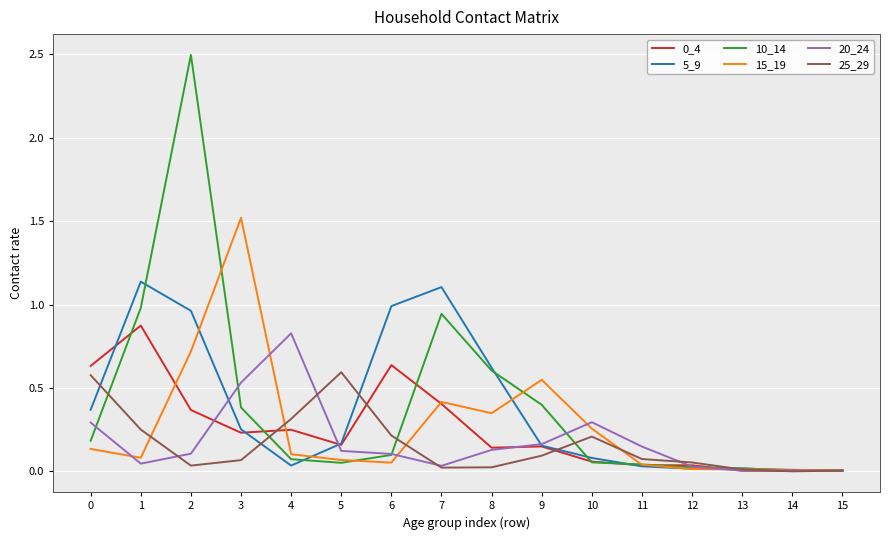

True or false: 0_4 has more than 2 points higher than both neighbors.

True